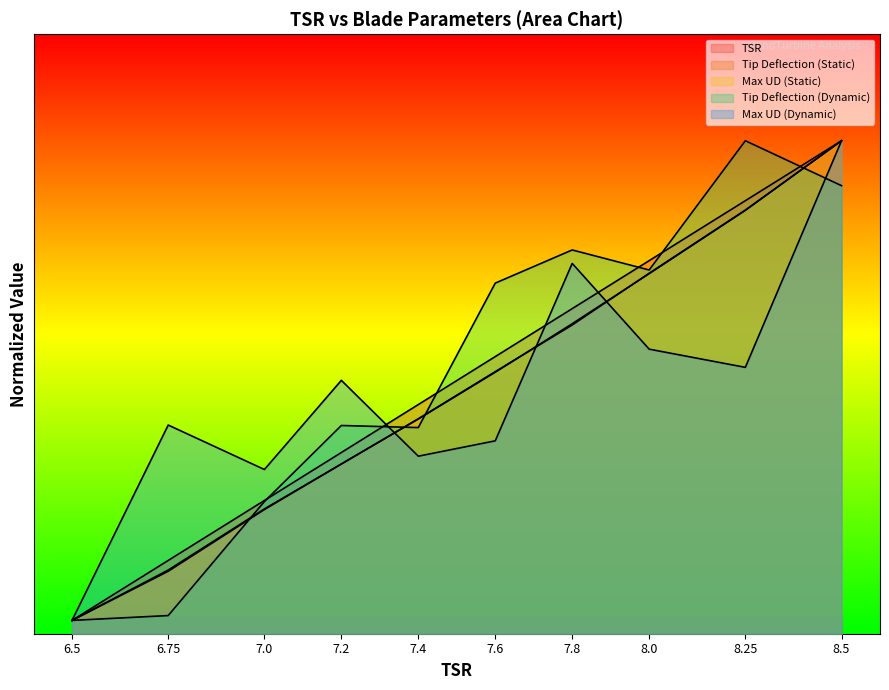

At which category does the chart reach its peak across all series?

8.5